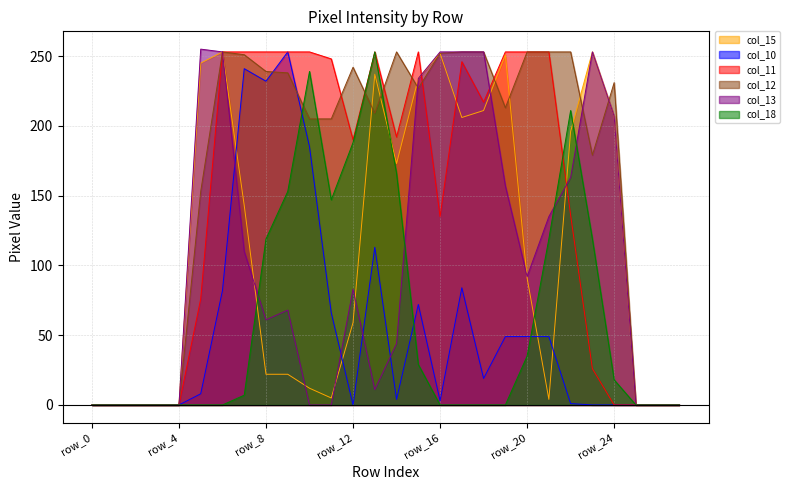

What is the value of the col_12 point at the 15th from the left?

253